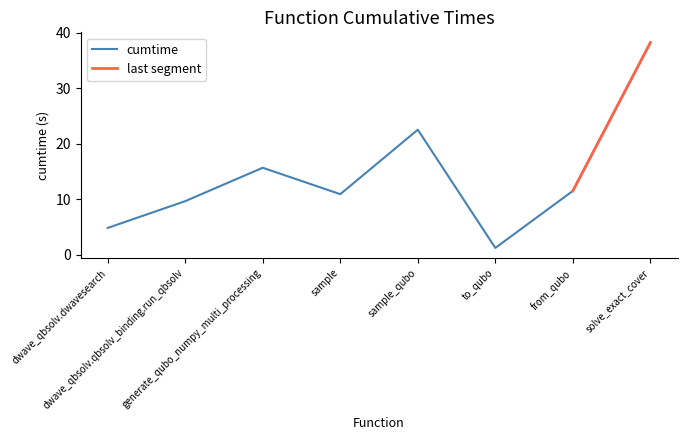

Count the number of values greater than 11.

4